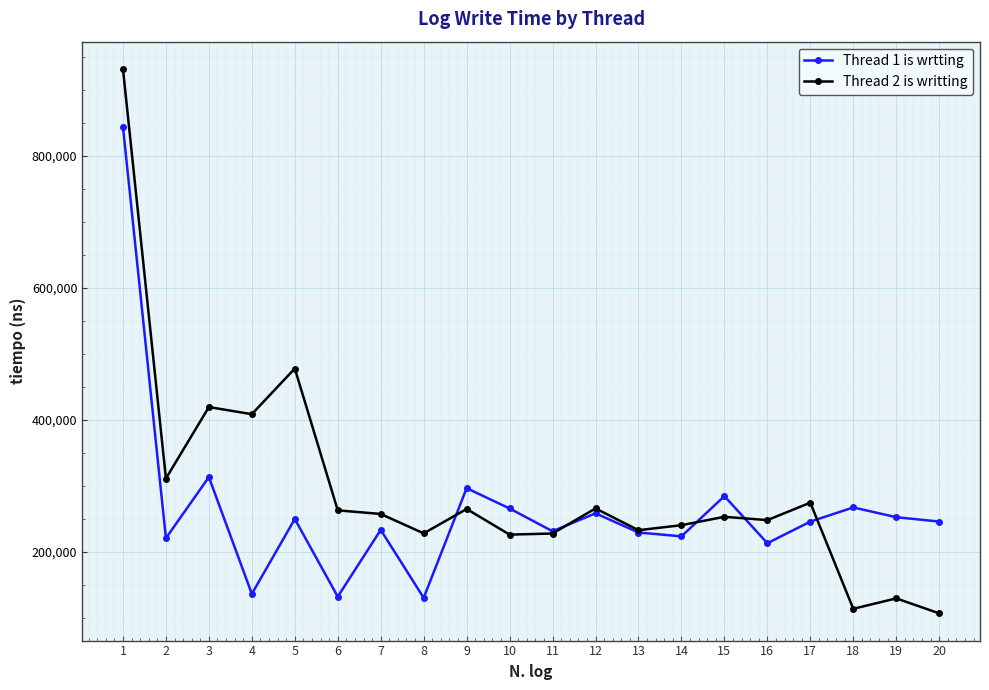

At which category does Thread 1 is wrtting reach its first local peak?

3